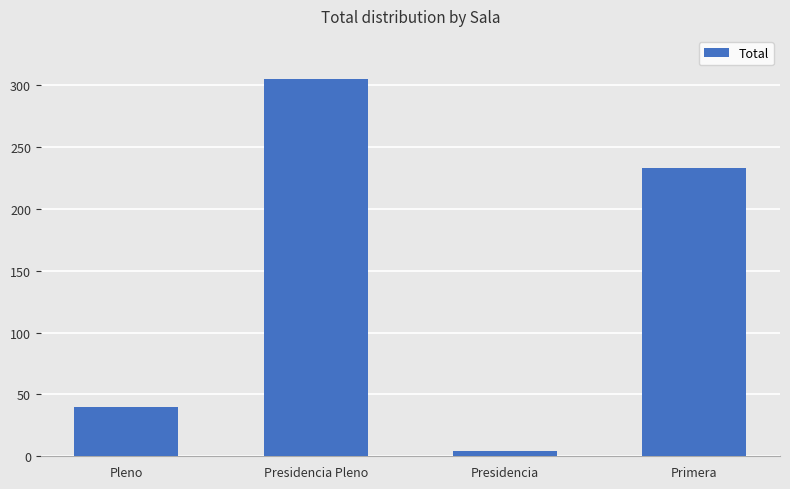

Which category has the highest value across all series?

Presidencia Pleno